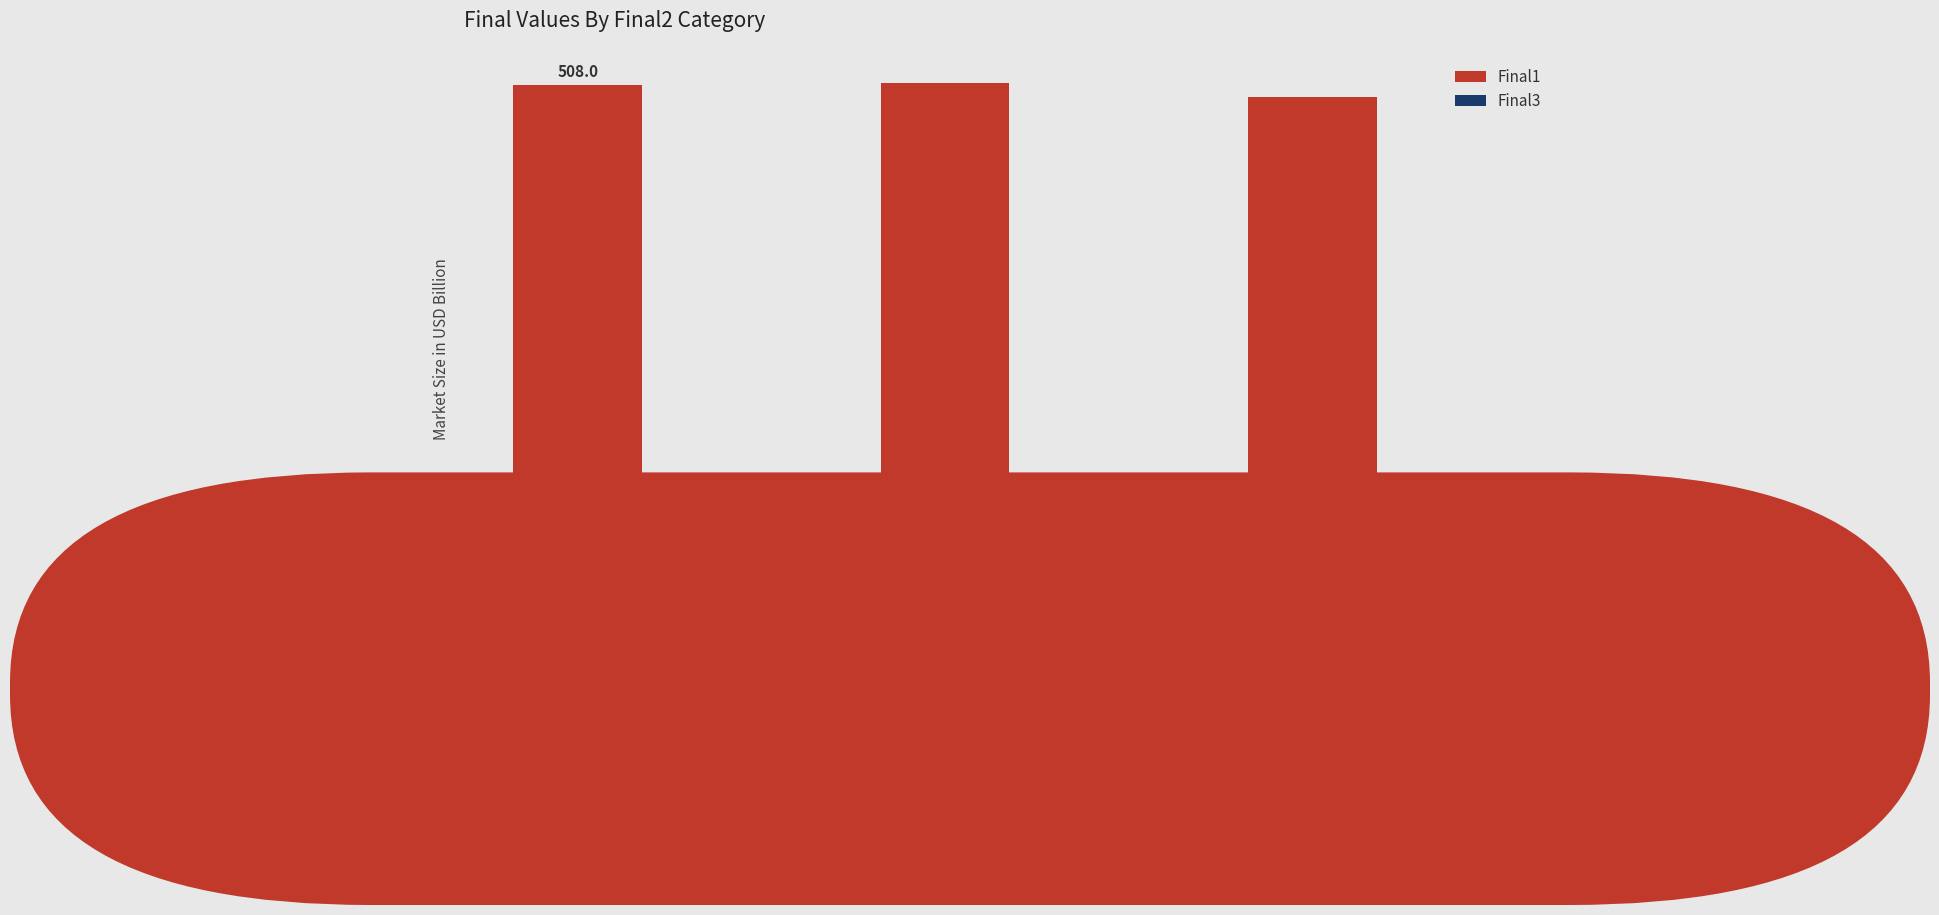

Reading left to right, what are all the values shown in this chart?

Final1: 508.0	510.2	497.4
Final3: 17.9	17.3	17.6